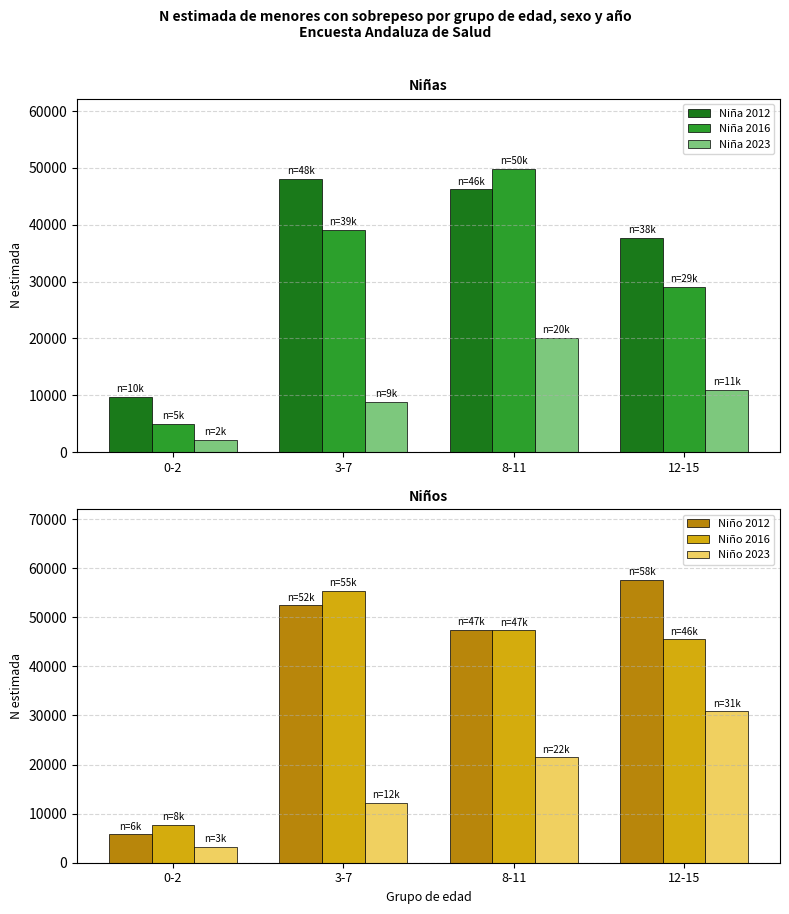

Which has a higher value, 12-15 or 8-11?

8-11